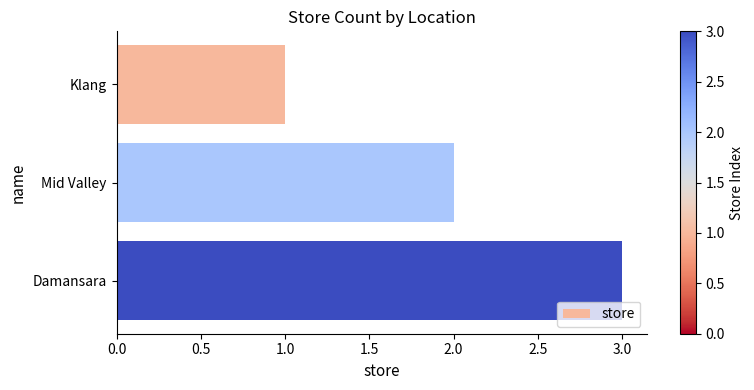

What is the ratio of the value at Mid Valley to the value at Klang?

2.0